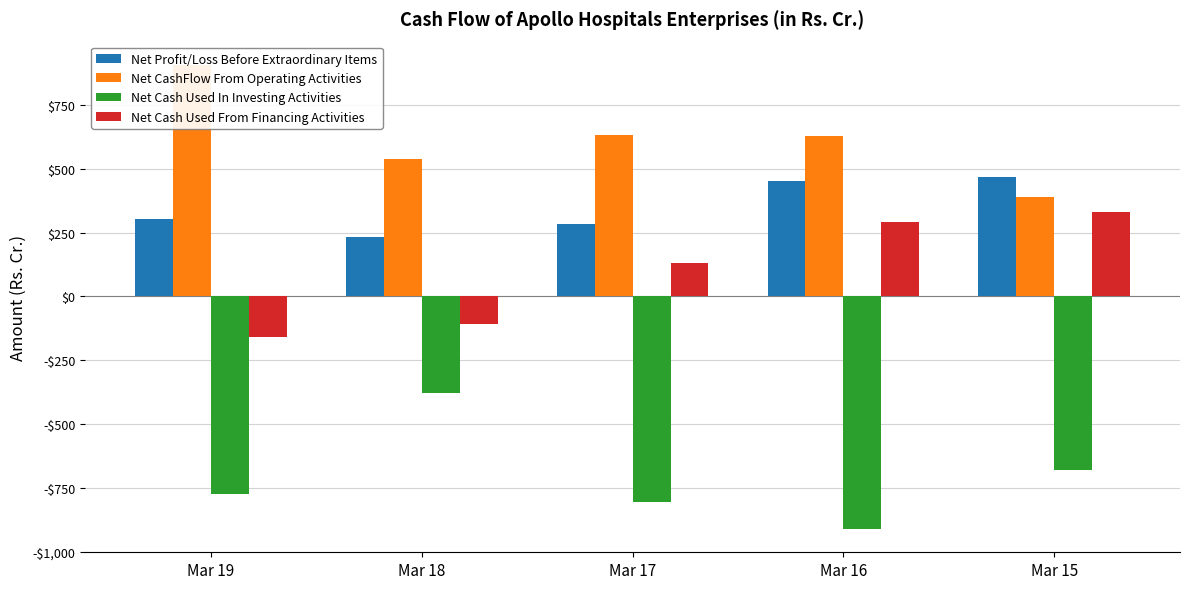

Which has a higher value, Mar 16 or Mar 15?

Mar 15